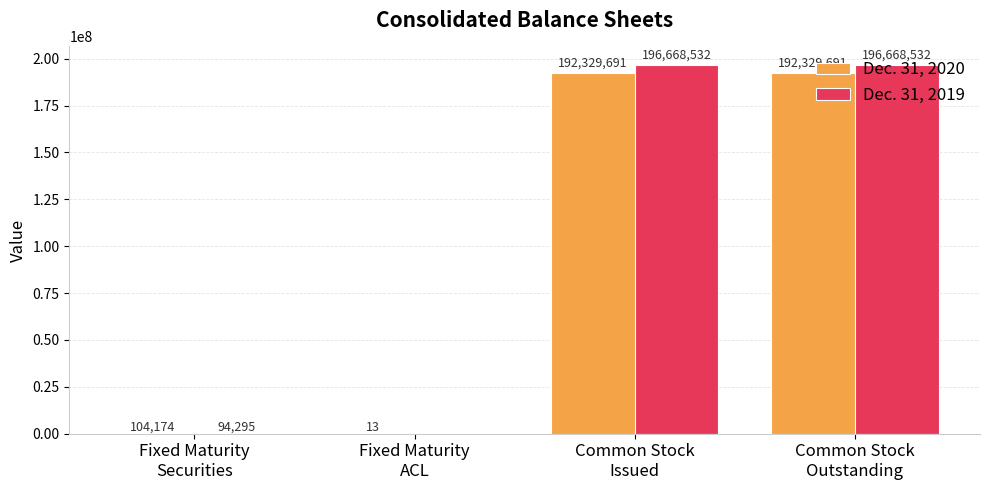

What is the sum of all Dec. 31, 2020 values?

384763569